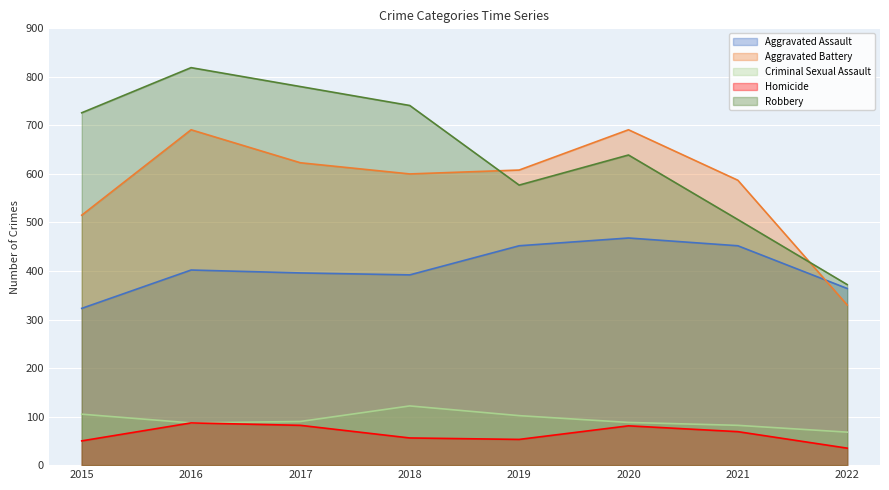

Which series has the widest spread of values?

Robbery